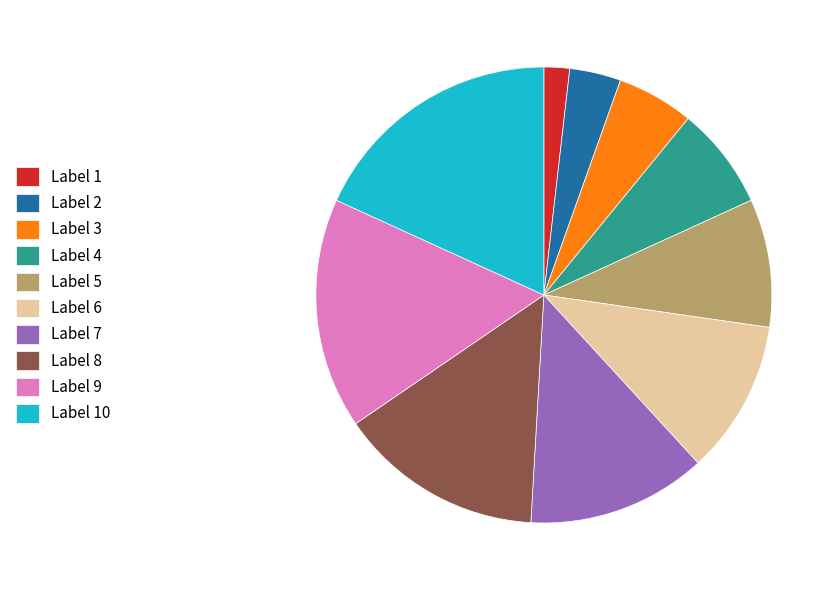

What is the ratio of the value at Label 7 to the value at Label 8?

0.9